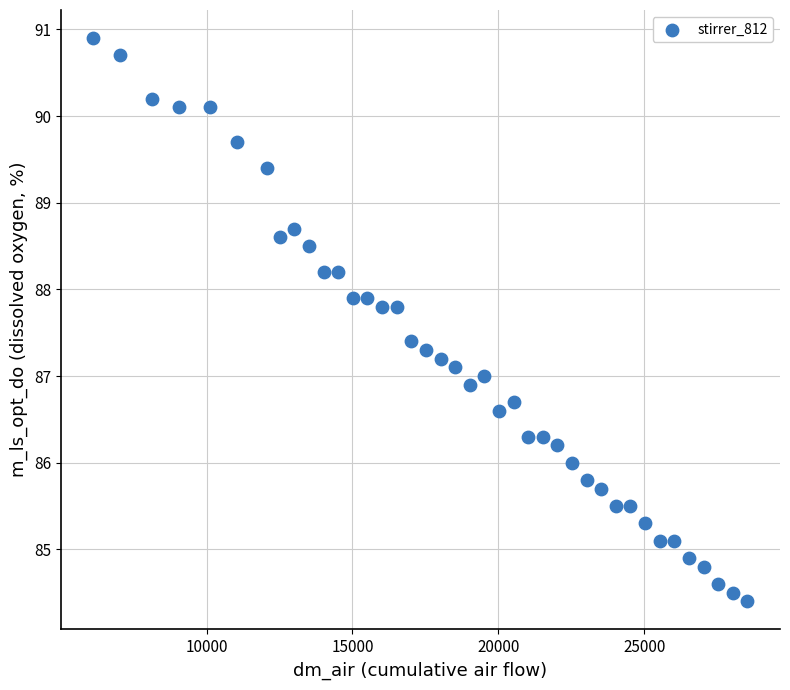

What is the range of X values (max minus min)?

22414.6